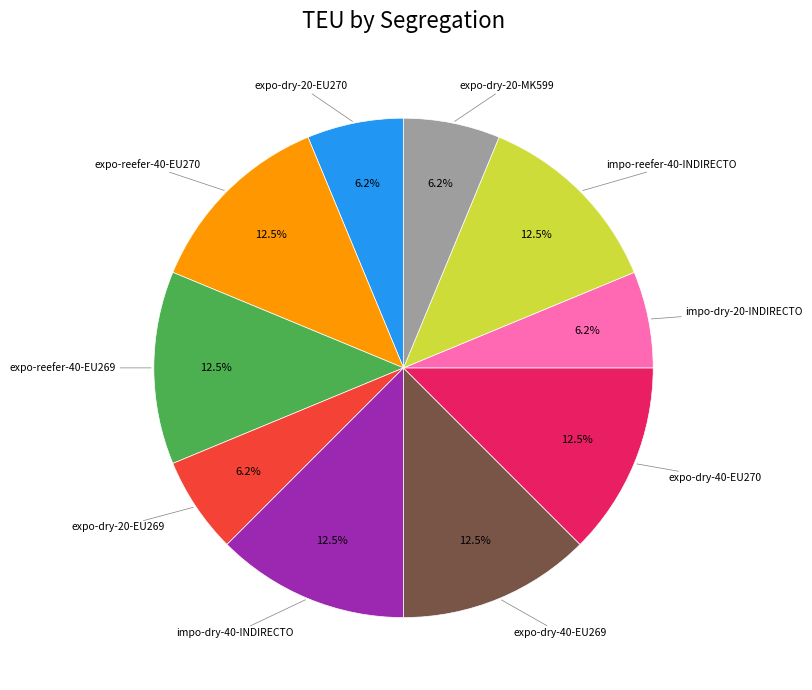

Does any single category account for the majority?

No